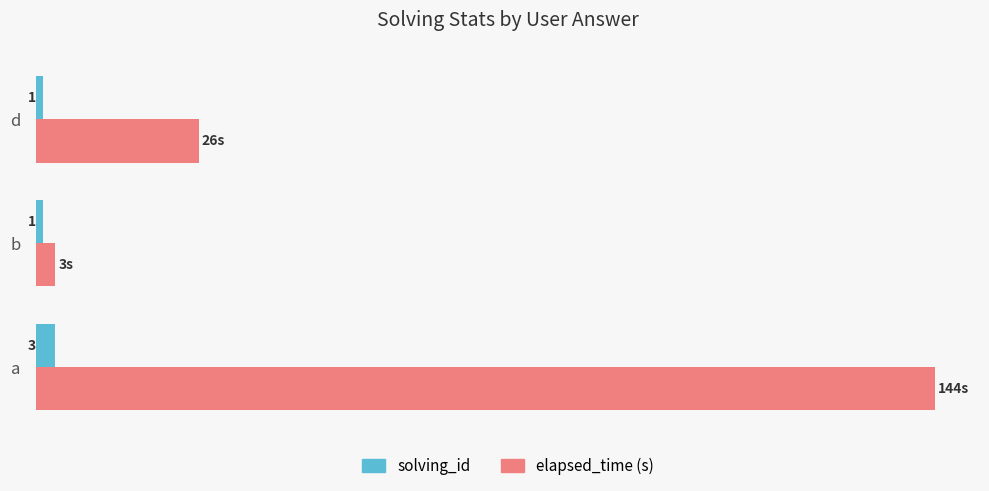

Which series has the widest spread of values?

elapsed_time (s)